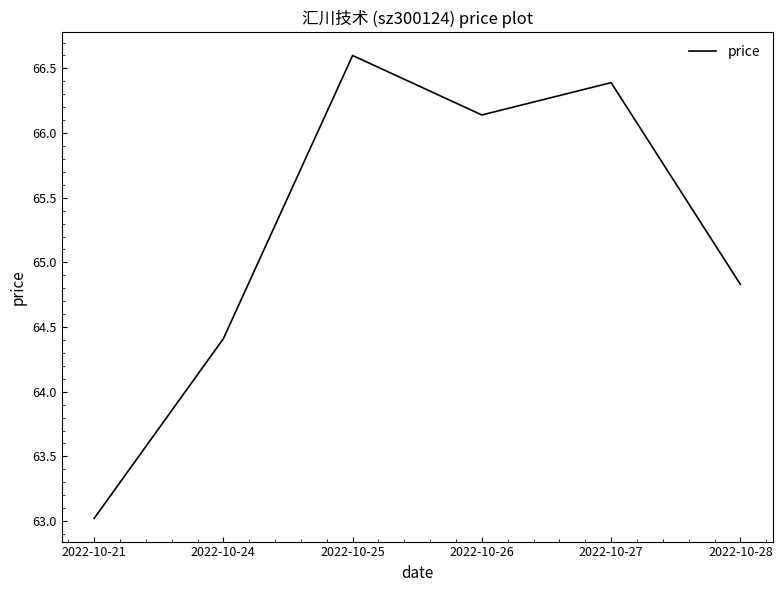

Rank the categories by value from highest to lowest.

2022-10-25, 2022-10-27, 2022-10-26, 2022-10-28, 2022-10-24, 2022-10-21